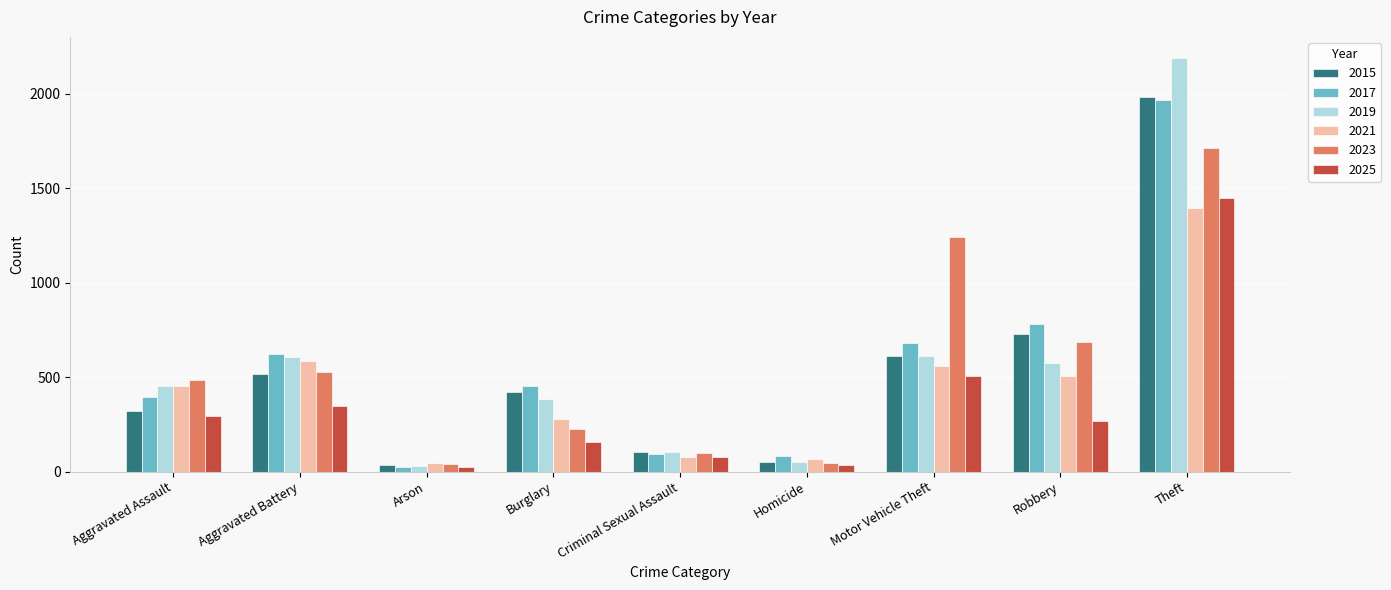

How many groups of bars are there?

9